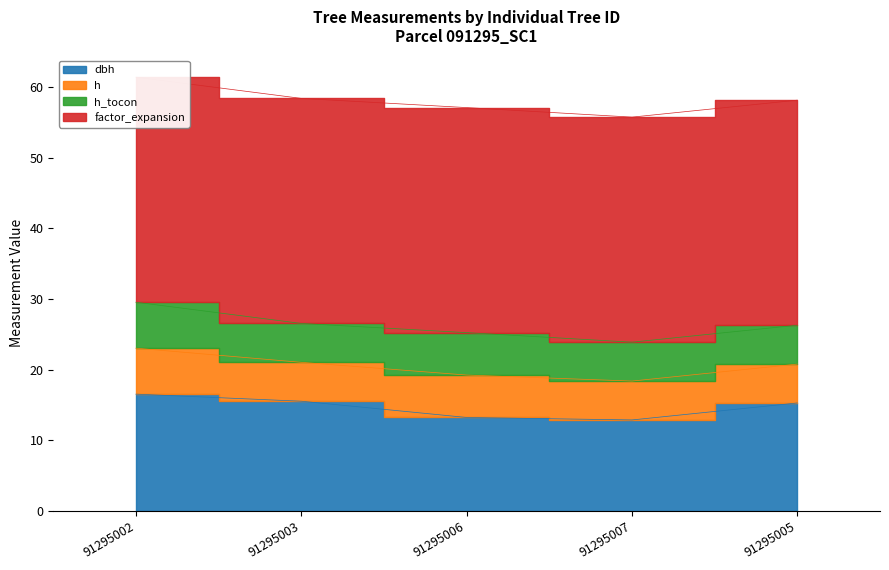

Which label corresponds to the smallest value in the chart?

91295003